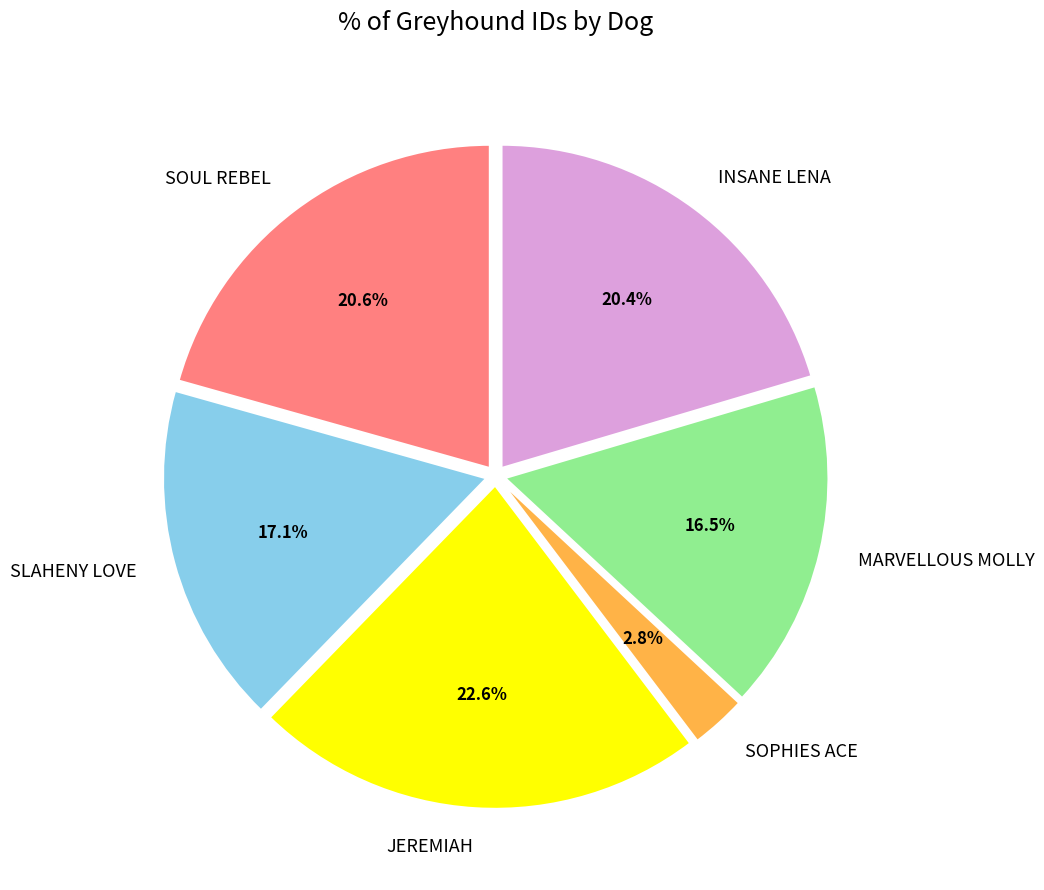

What percentage is the INSANE LENA slice, to the nearest percent?

20%